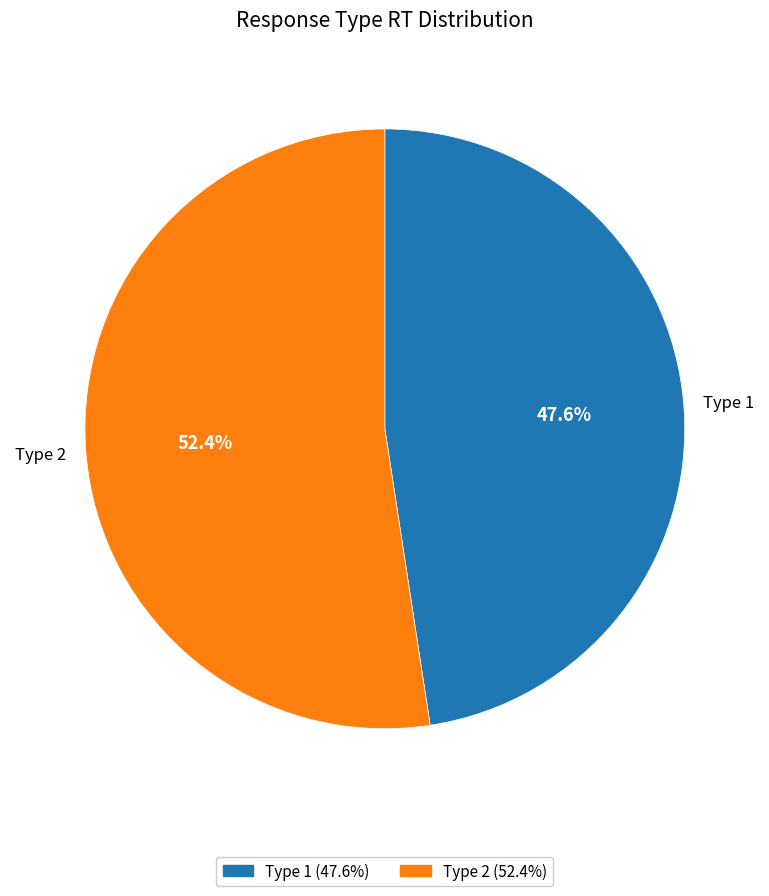

Is there a majority slice in this chart?

Yes